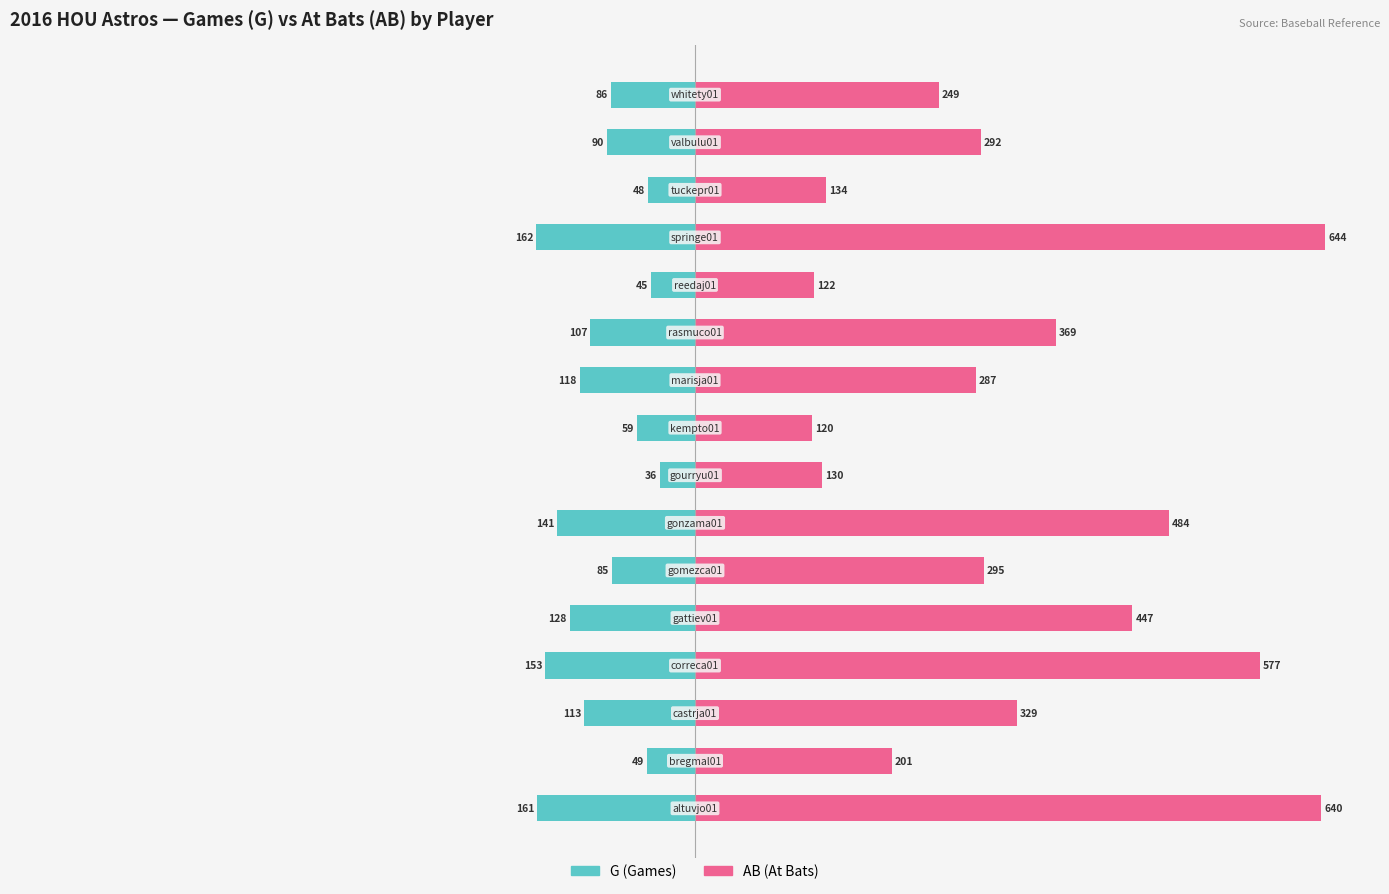

How many data points in G (Owner-occupied style) are above -90?

7